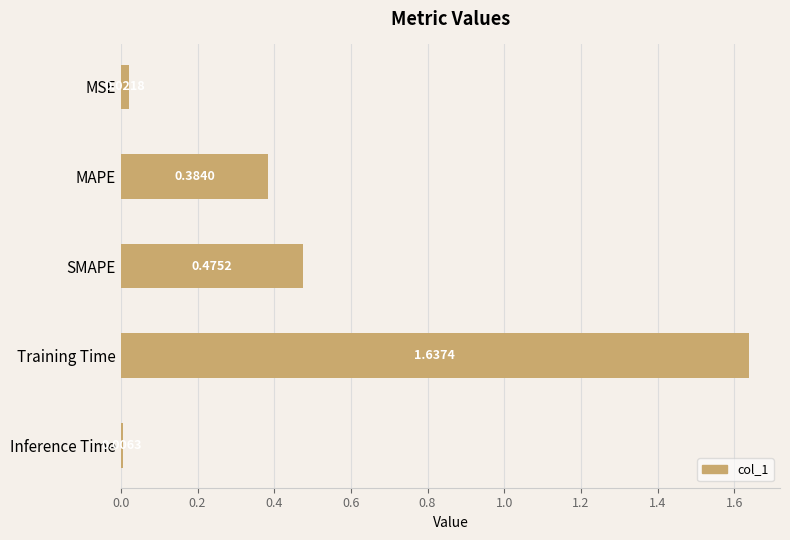

What is the change in value from MSE to SMAPE?

+0.5